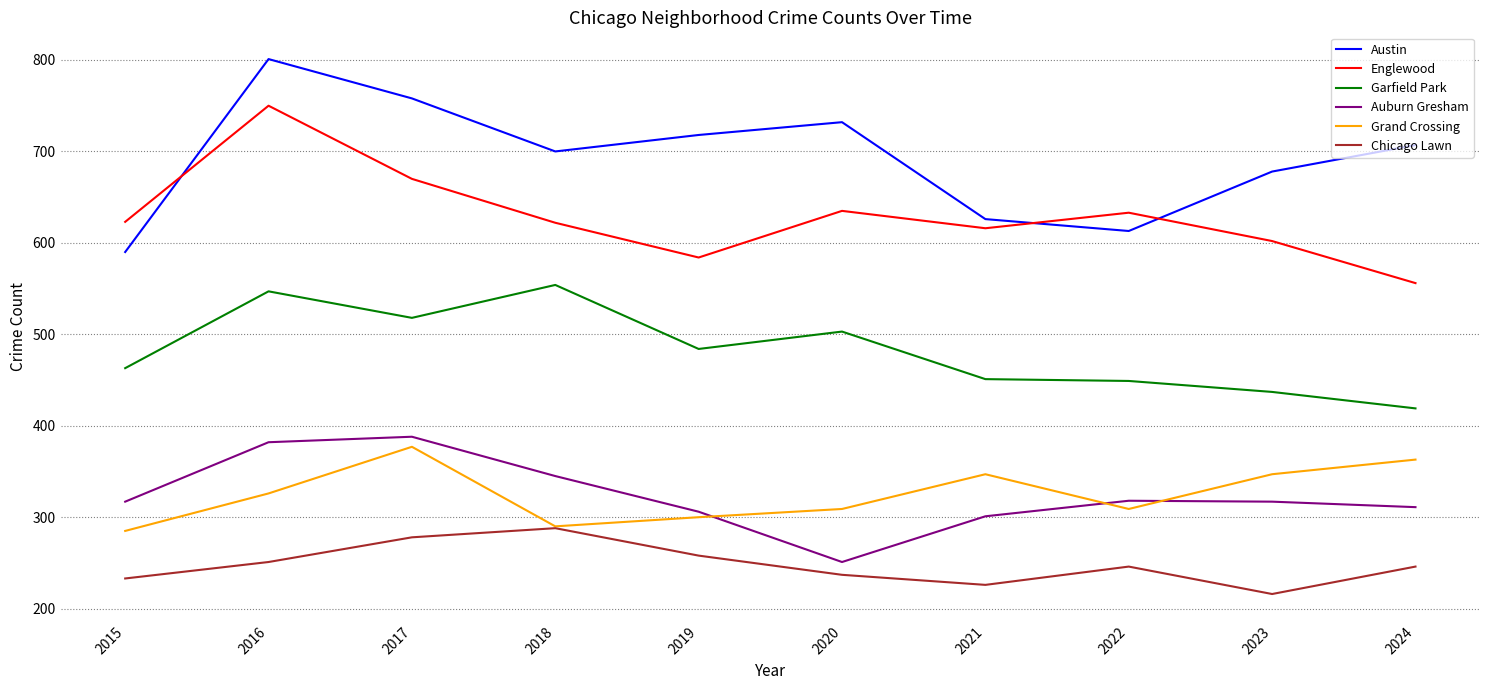

Rank the series by their maximum value, from lowest to highest.

Chicago Lawn, Grand Crossing, Auburn Gresham, Garfield Park, Englewood, Austin